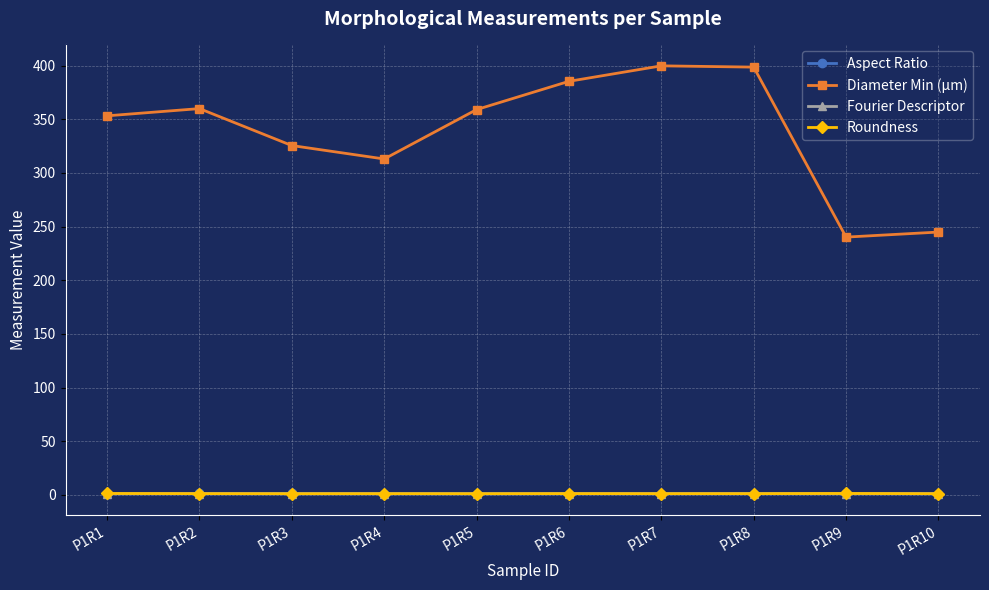

True or false: Aspect Ratio and Fourier Descriptor cross at least once.

False